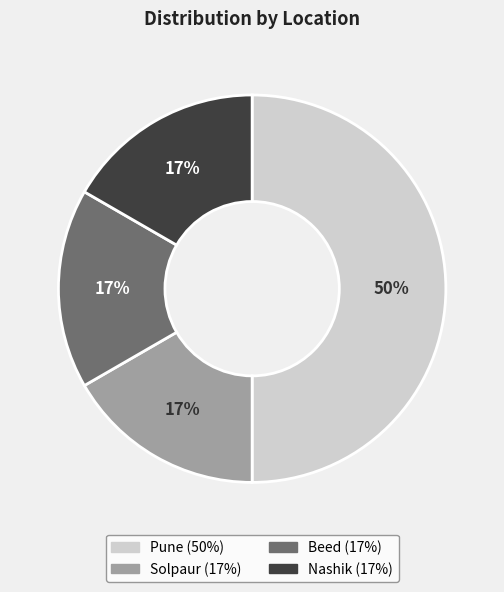

Does Solpaur represent more than half of the total?

No